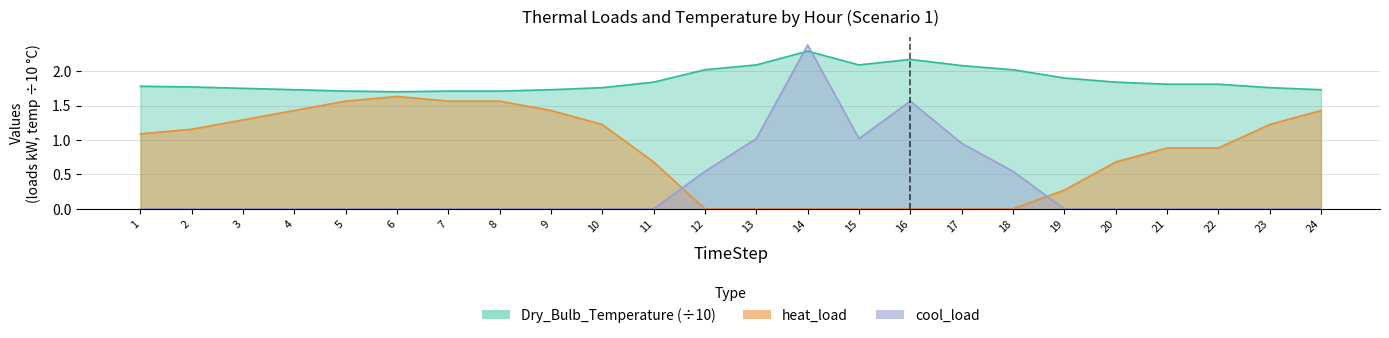

What is the sum of all heat_load values?

20.0